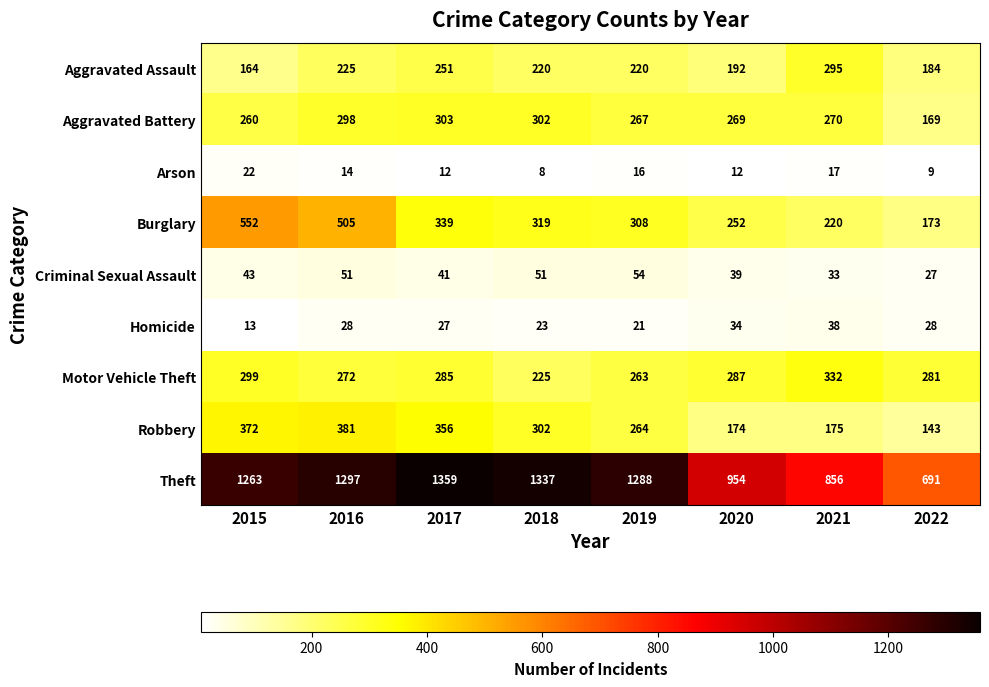

Which series has the largest total across all categories?

Theft